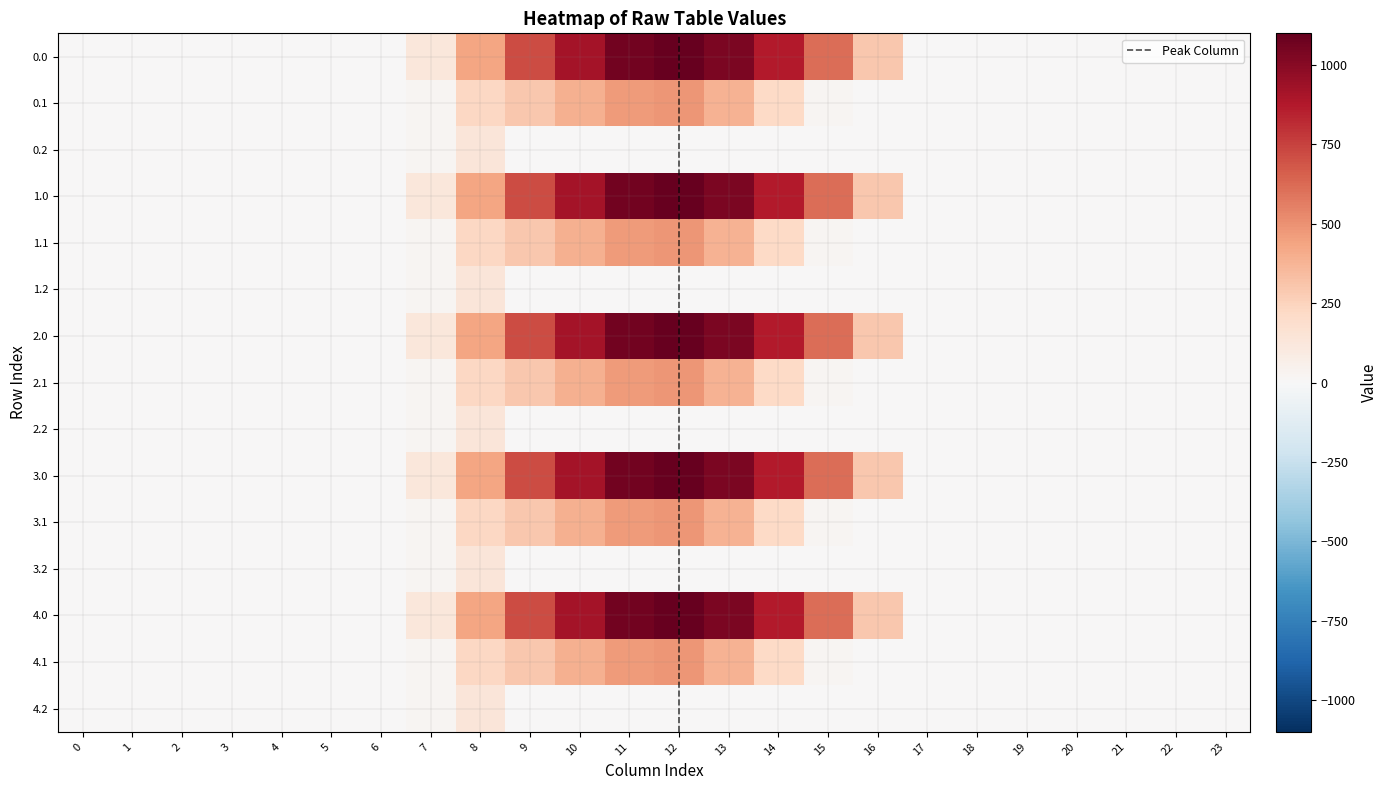

Count the number of data series in this chart.

15